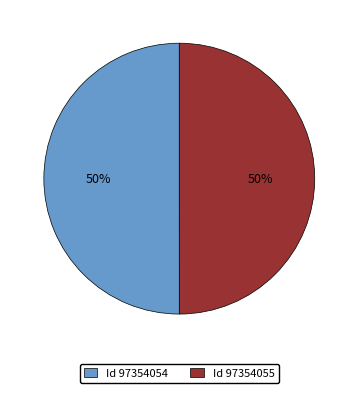

What percentage is the Id 97354055 slice, to the nearest percent?

50%